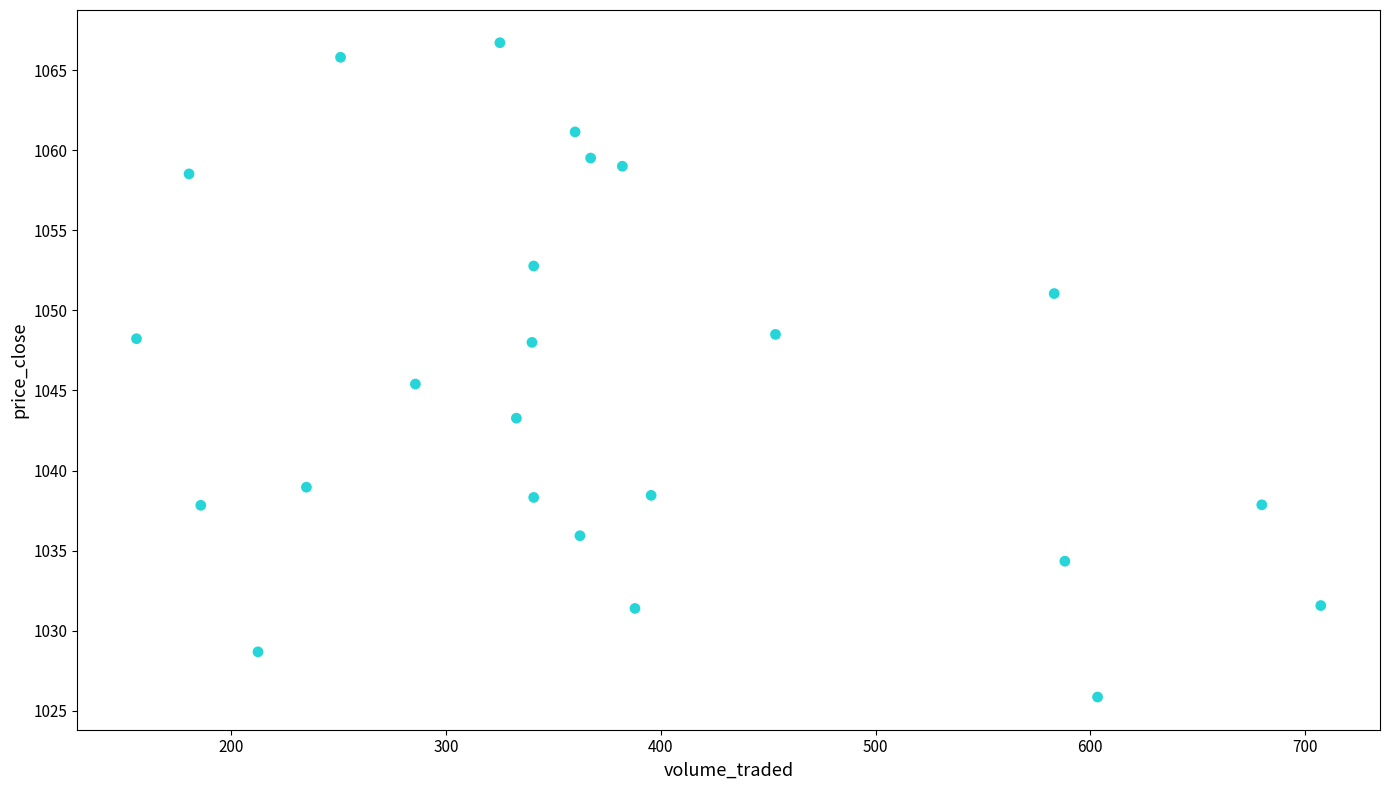

What Y value in the scatter plot is closest to 1046?

1045.4